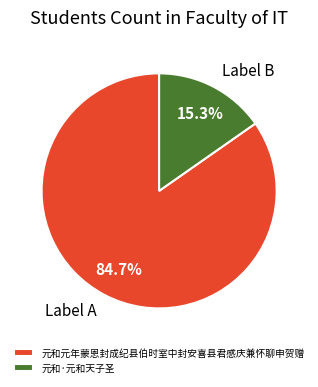

Between 元和元年蒙恩封成纪县伯时室中封安喜县君感庆兼怀聊申贺赠 and 元和·元和天子圣, which is larger?

元和元年蒙恩封成纪县伯时室中封安喜县君感庆兼怀聊申贺赠